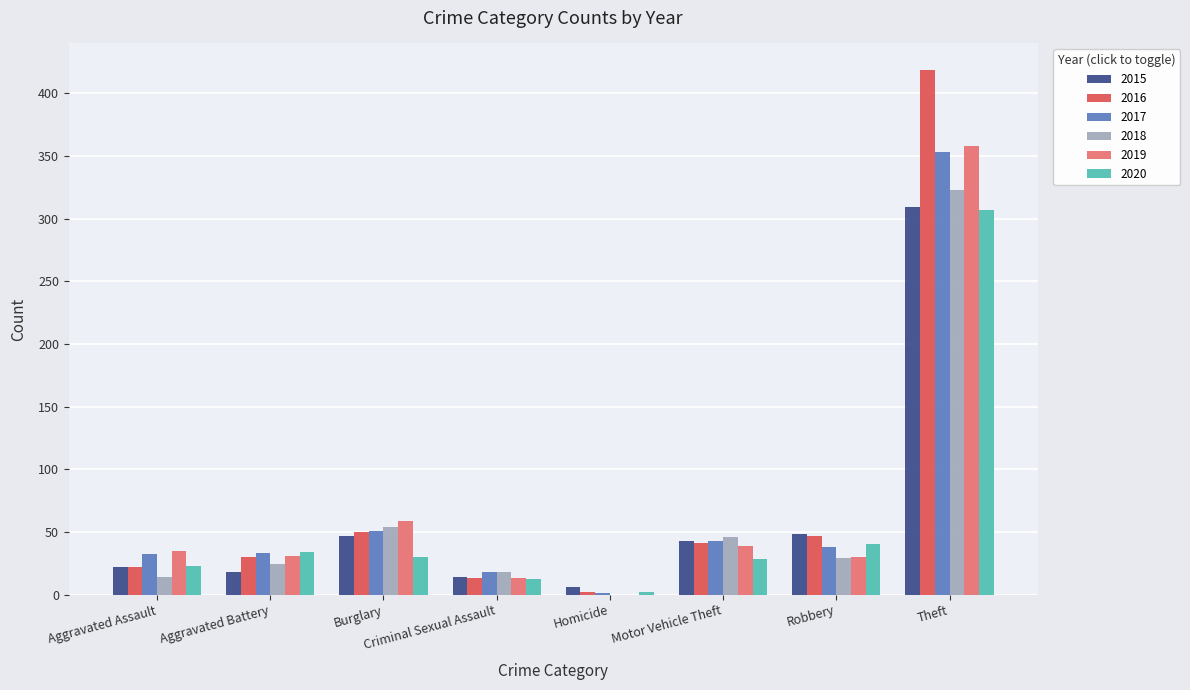

What are all the series names shown in the legend?

2015, 2016, 2017, 2018, 2019, 2020